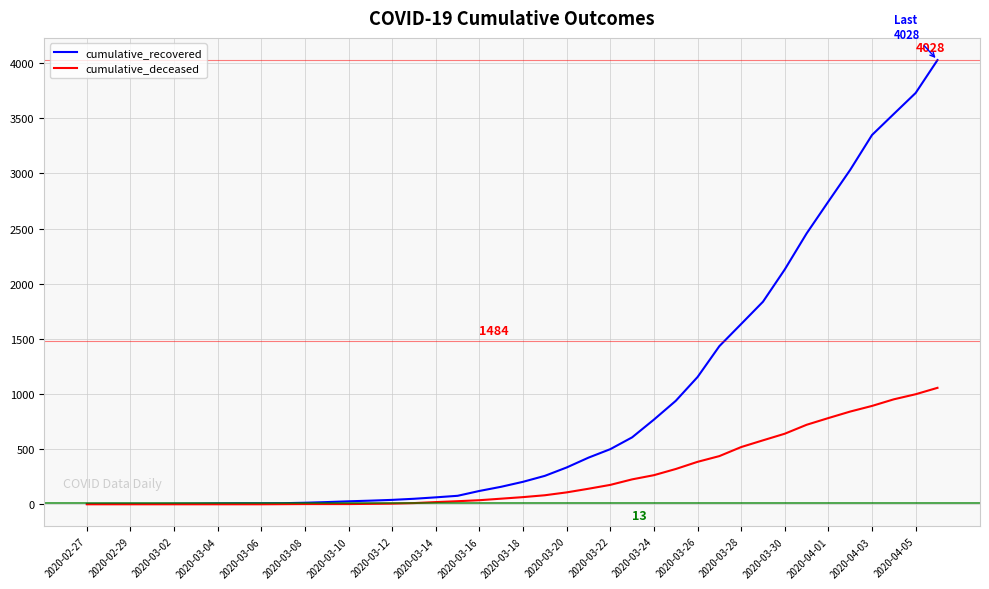

Which series has the widest spread of values?

cumulative_recovered